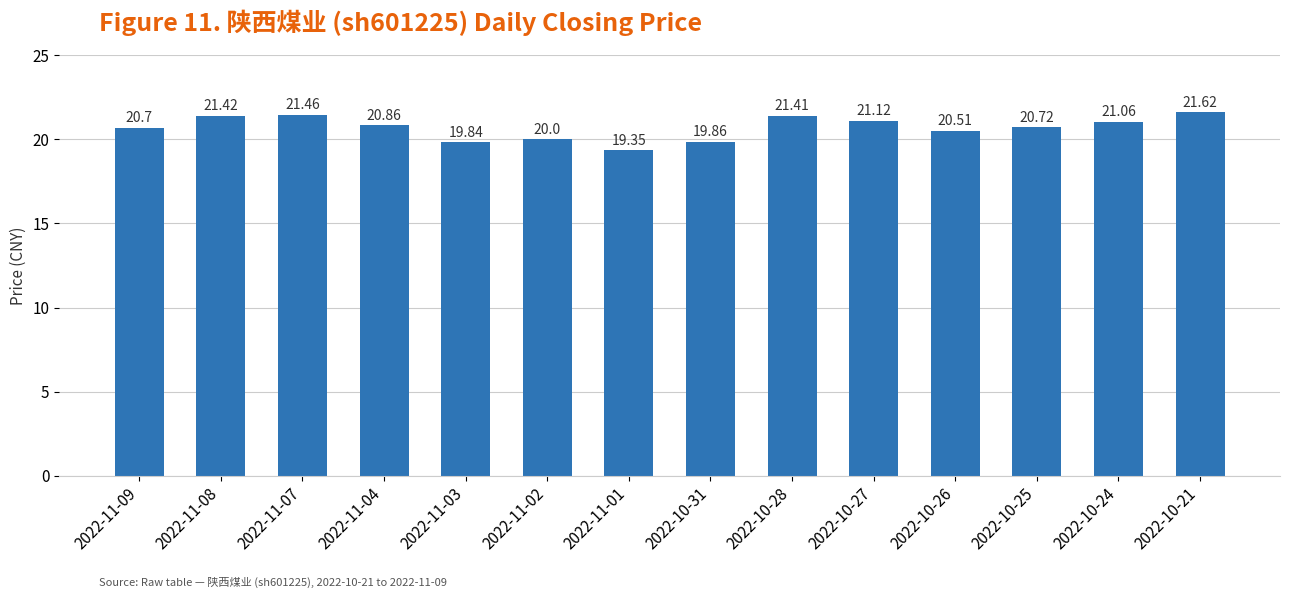

How many categories are shown in the chart?

14